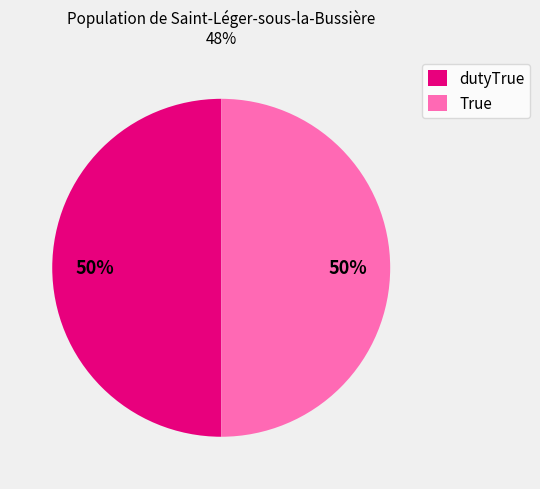

Do dutyTrue and True together represent more than half of the pie?

Yes